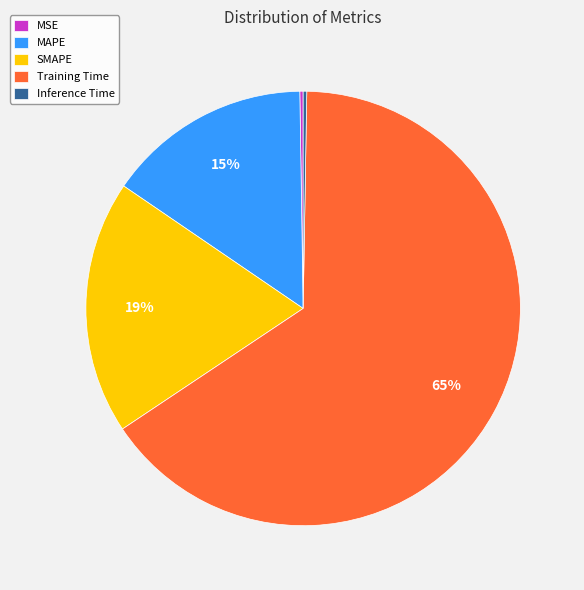

Which category has the biggest portion of the pie?

Training Time